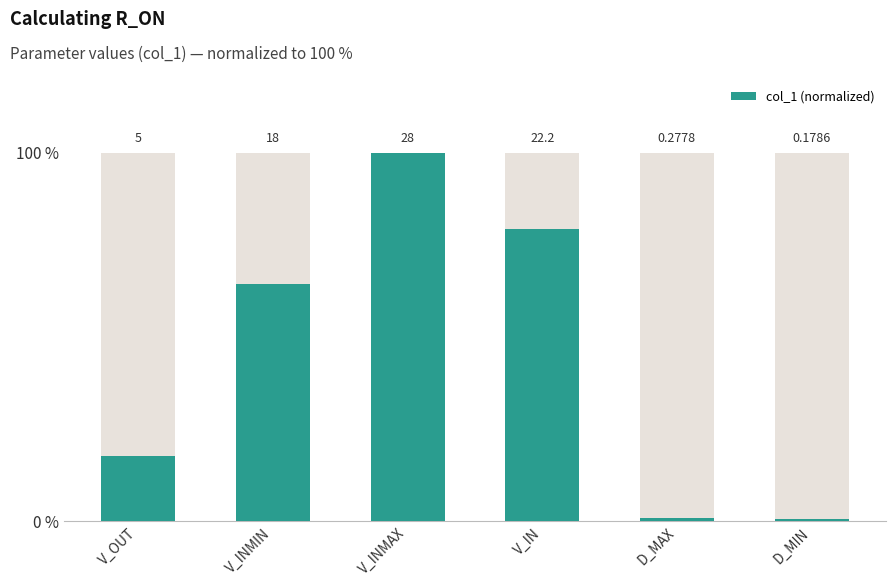

The value at D_MIN is 1.1. True or false?

False